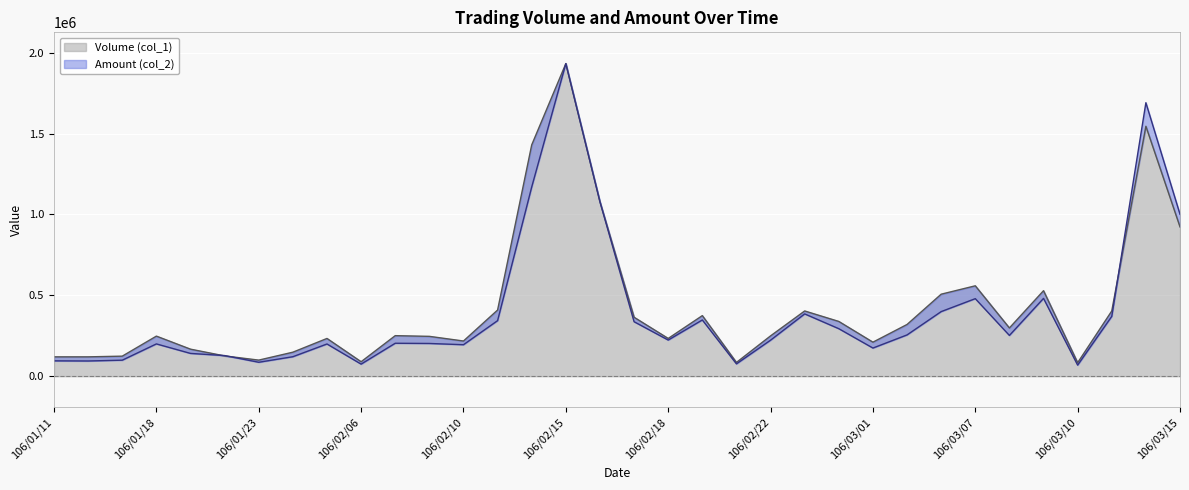

In Volume (col_1), how many points are higher than both neighbors (excluding endpoints)?

9